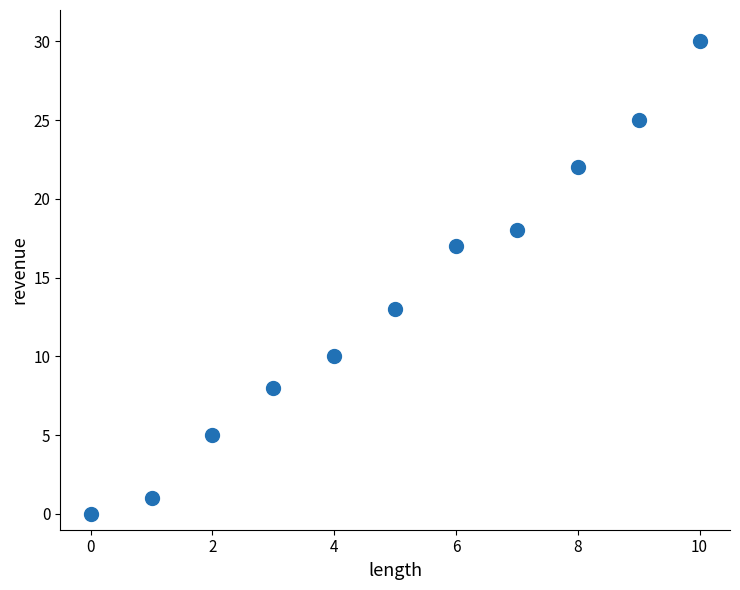

What is the range of Y values (max minus min)?

30